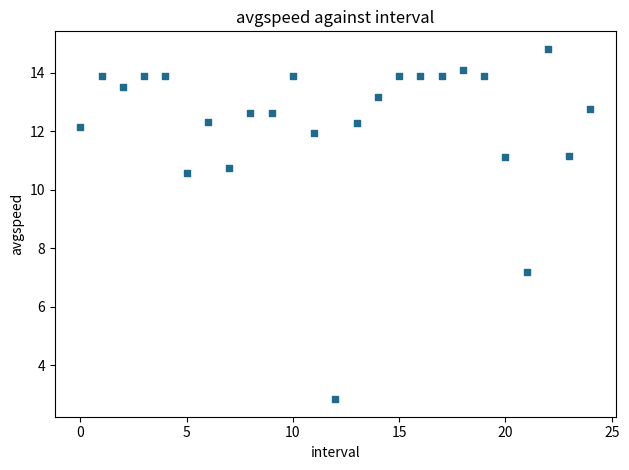

What is the range of Y values (max minus min)?

12.0